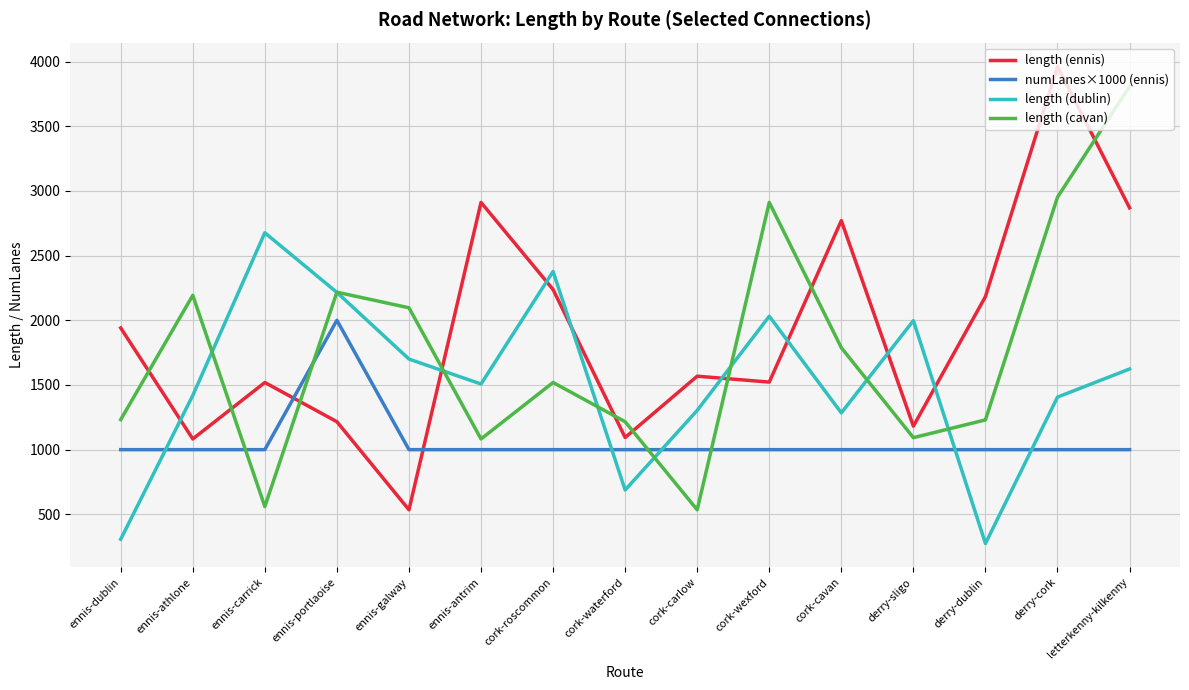

Is this an area chart (filled region under the line)?

No